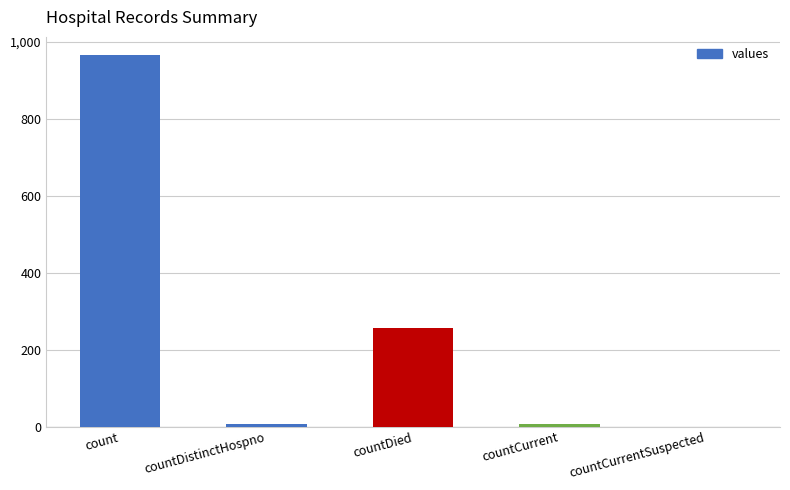

Is it true that the value at countCurrentSuspected is 0?

True